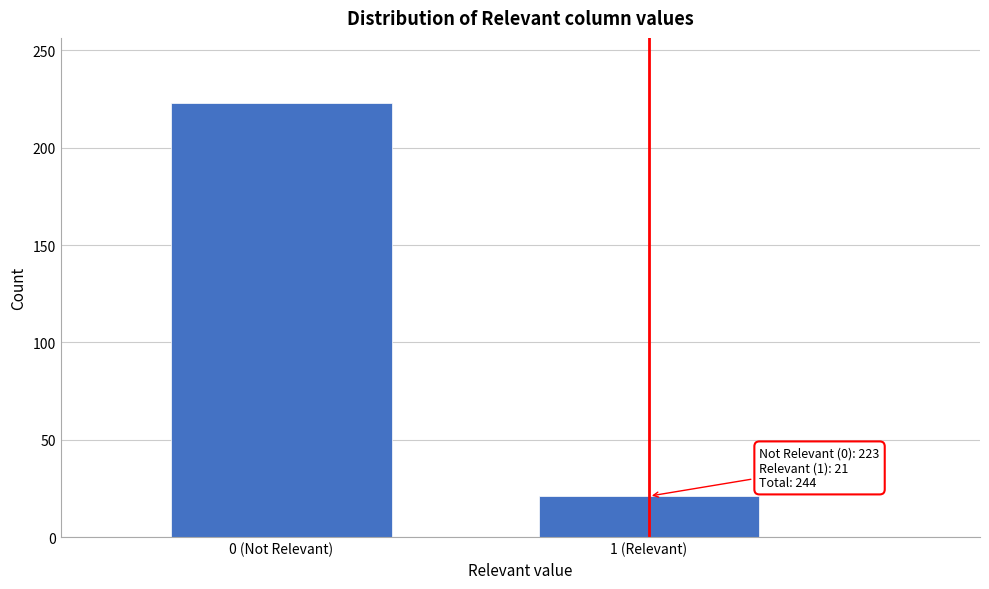

Reading left to right, what are all the values shown in this chart?

223	21